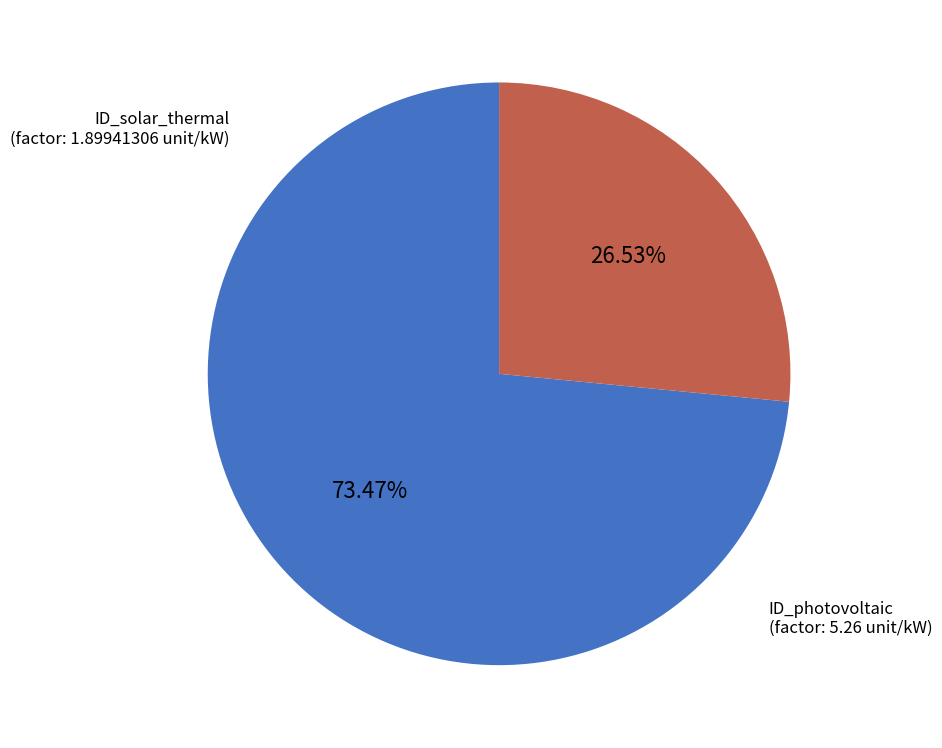

Is there any slice that represents more than half of the pie?

Yes